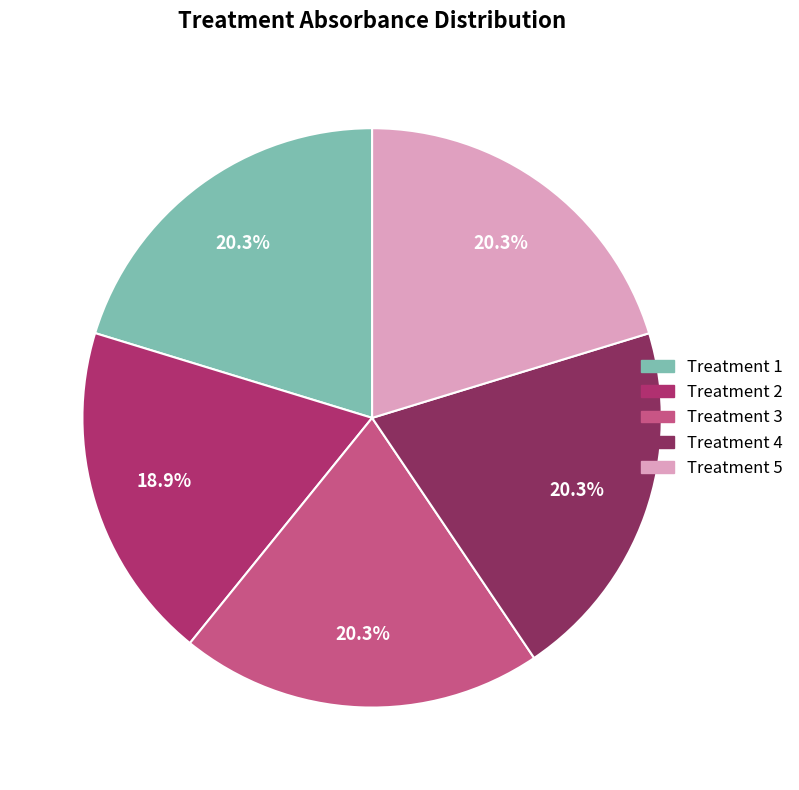

Between Treatment 4 and Treatment 2, which is larger?

Treatment 4